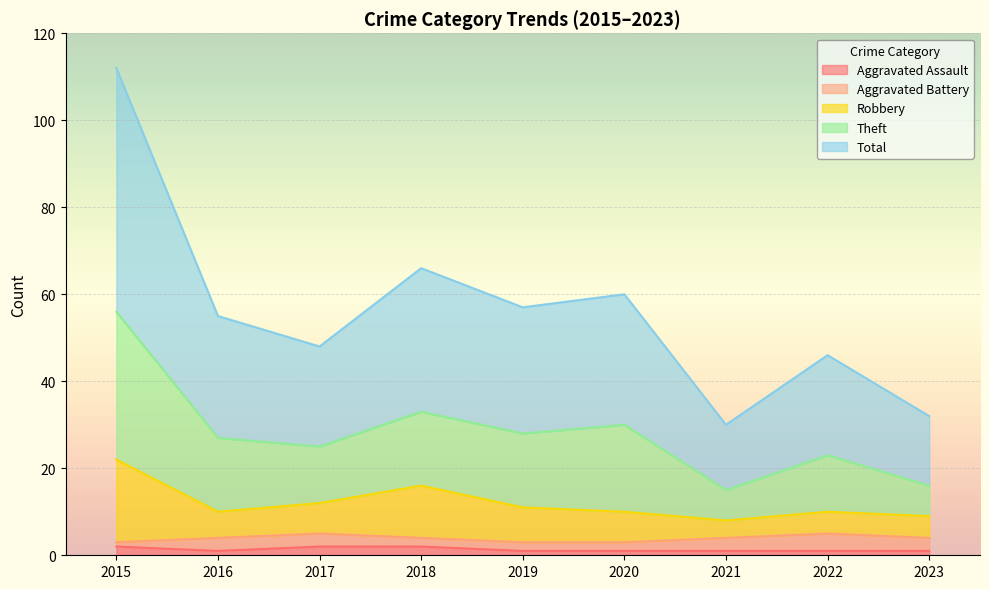

At which category does Theft reach its first local valley?

2017